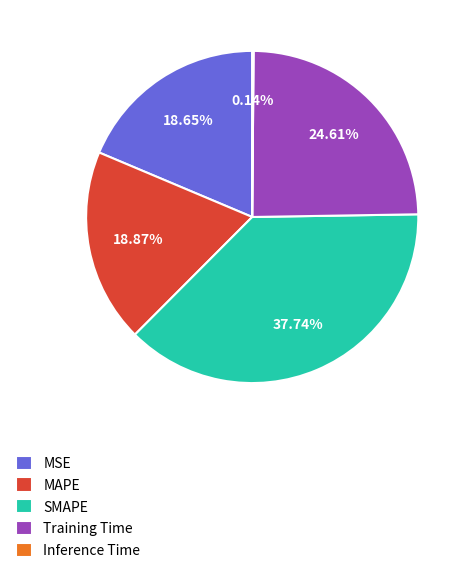

Approximately how many times larger is the value at Training Time compared to SMAPE?

0.7